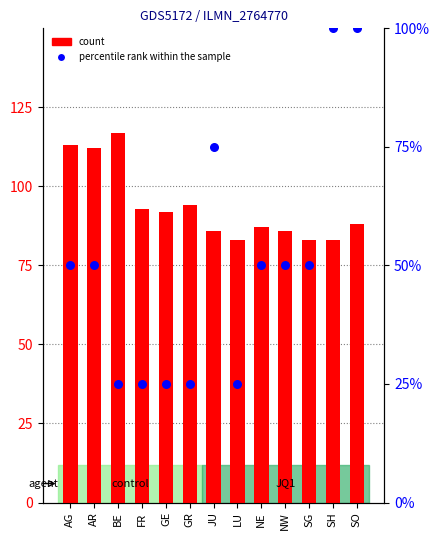

Is the value of percentile rank within the sample at SH greater than the value of count at SG?

Yes